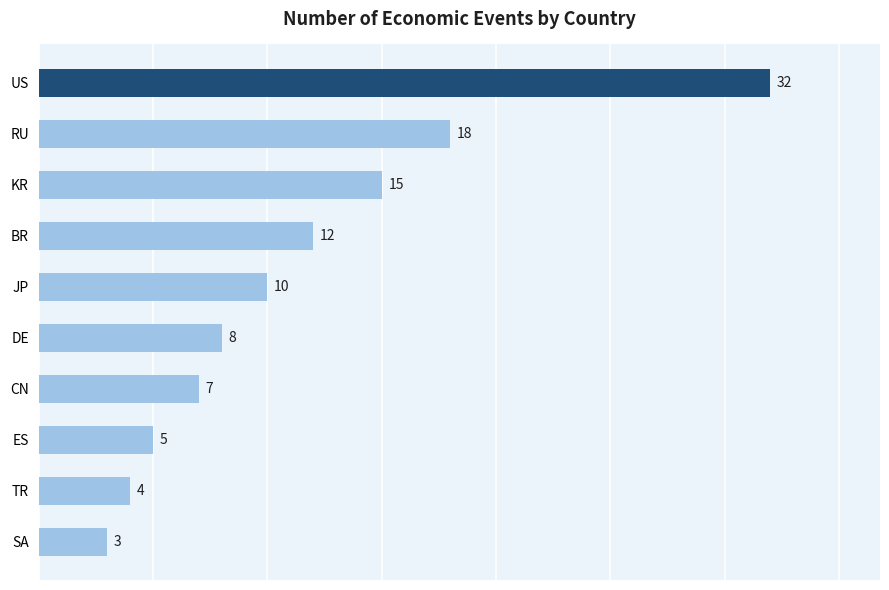

What is the difference between the maximum and minimum values?

29